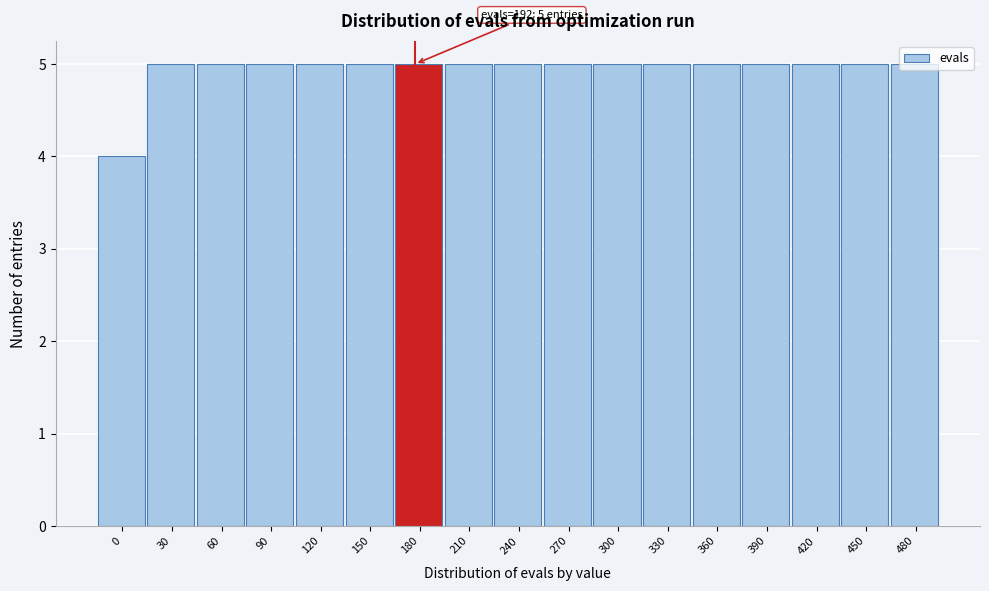

Approximately how many times larger is the value at 330 compared to 450?

1.0